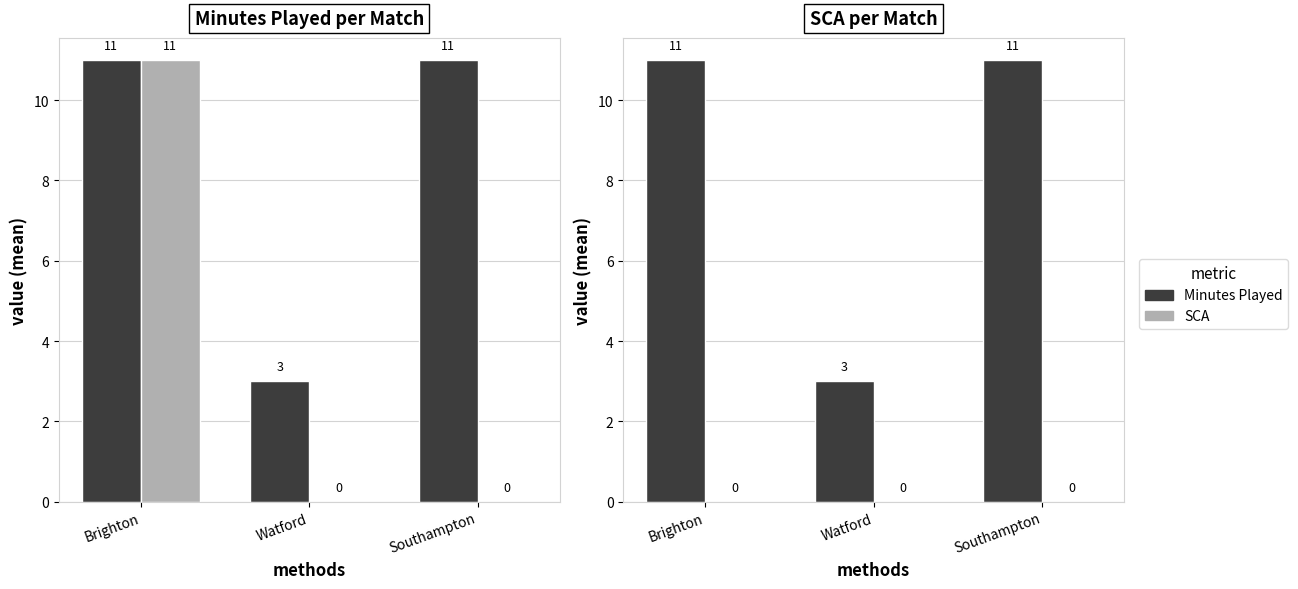

List the labels in order of Minutes Played value, largest first.

Brighton, Southampton, Watford